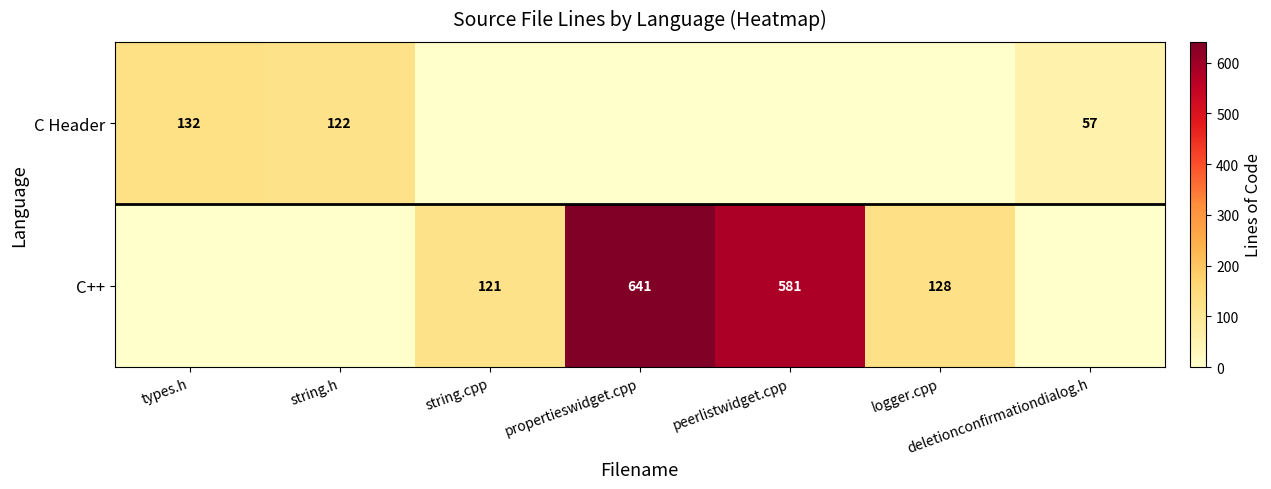

The C++ series shows 121 at string.cpp. True or false?

True